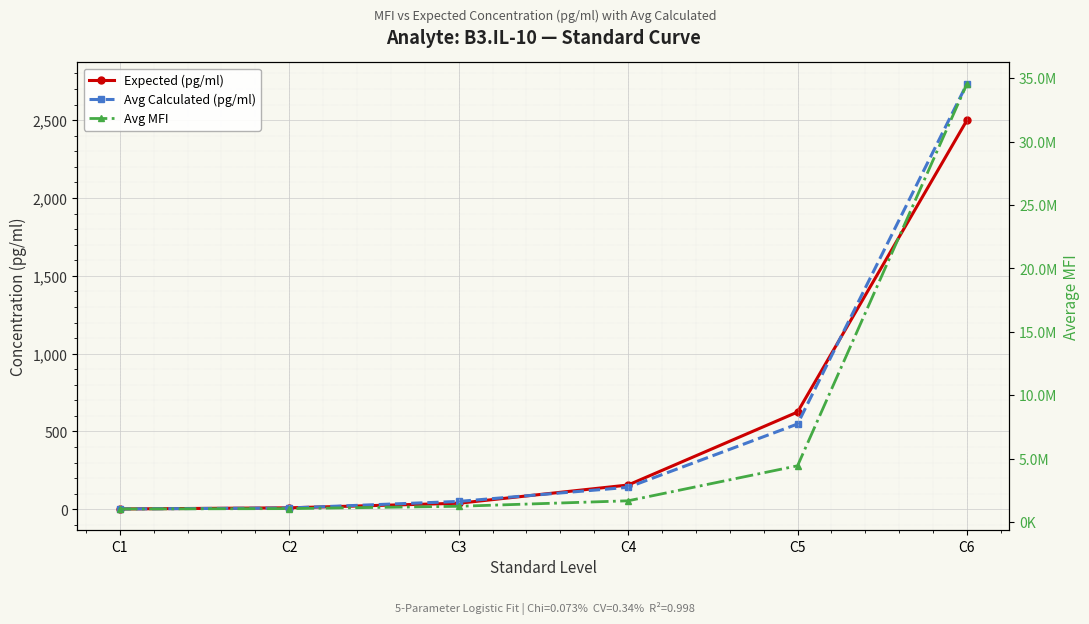

Which has a higher value, C3 or C6?

C6